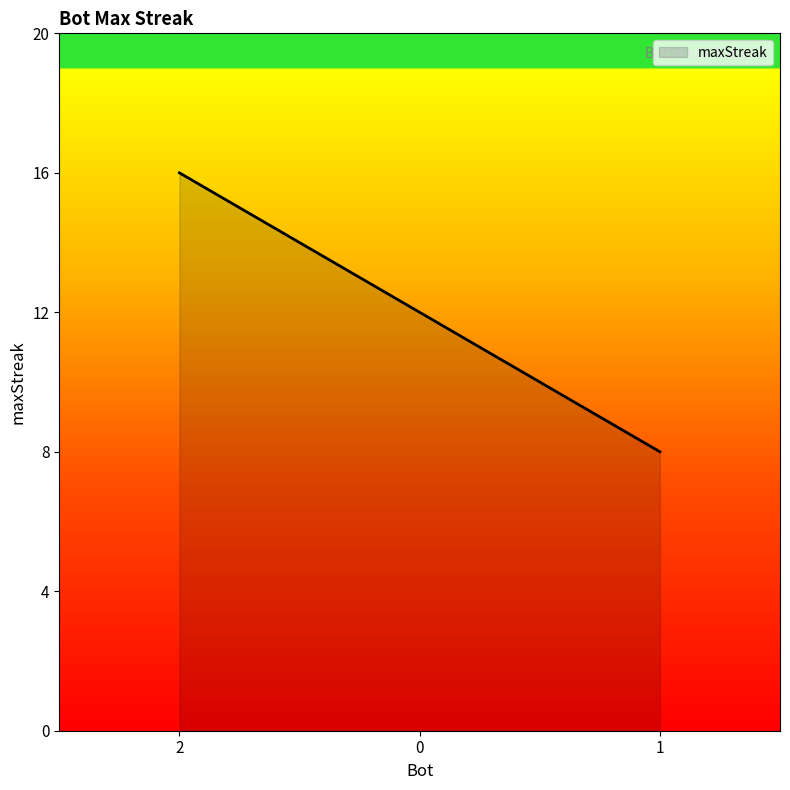

Rank the categories by value from lowest to highest.

1, 0, 2